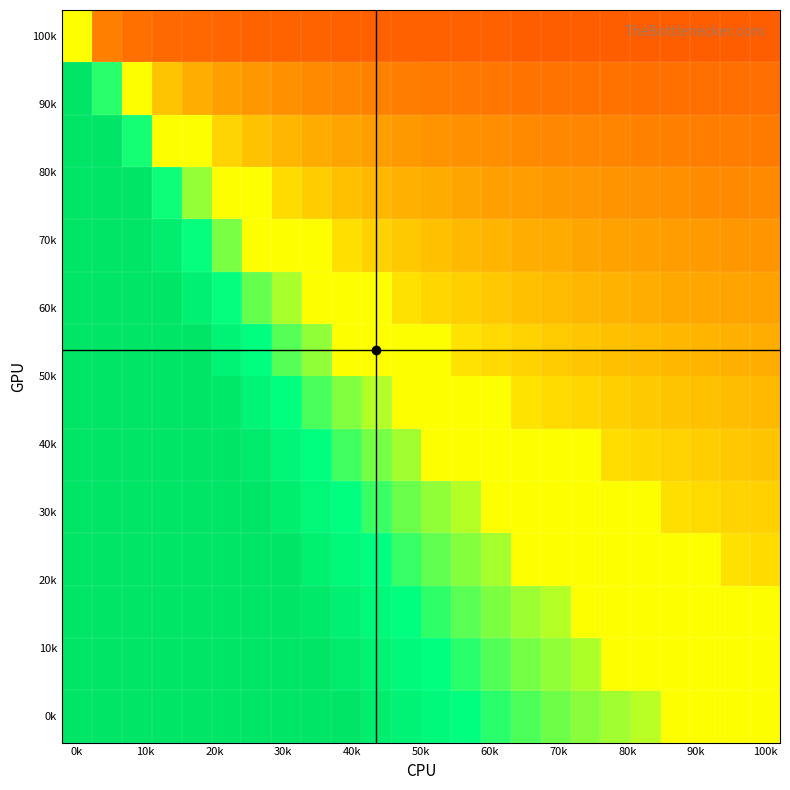

How many series are shown in this chart?

14